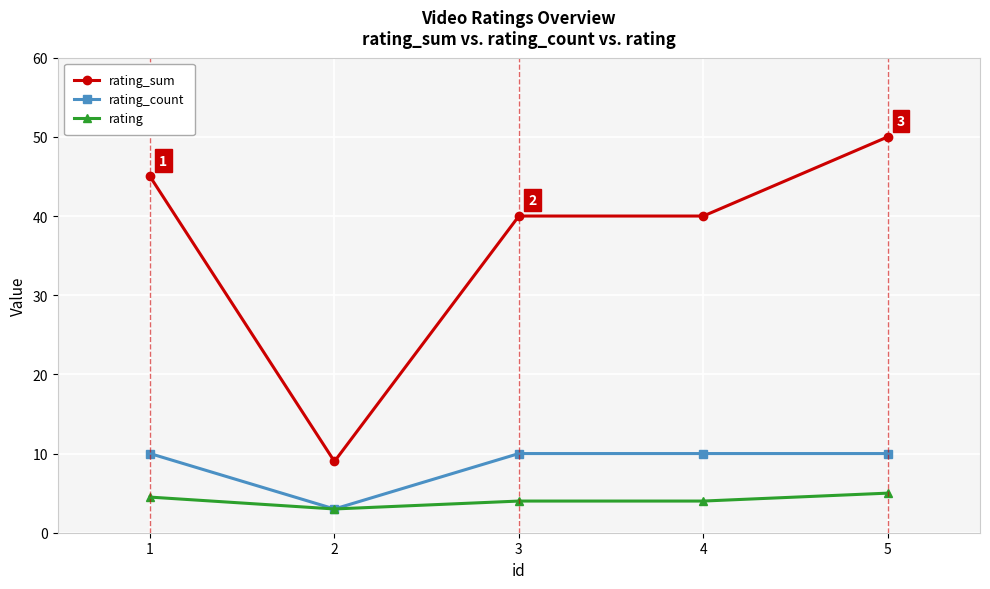

Is it true that rating_count equals 10.0 at 3?

True